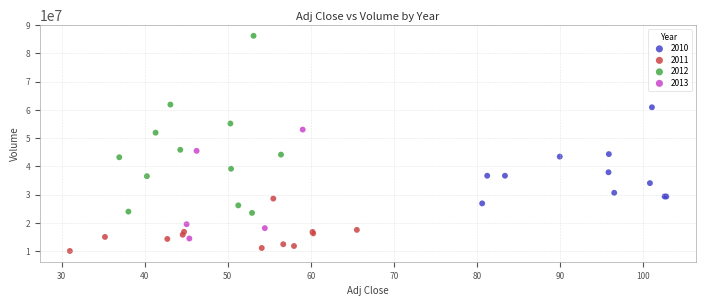

Which series reaches the maximum Y coordinate?

2012